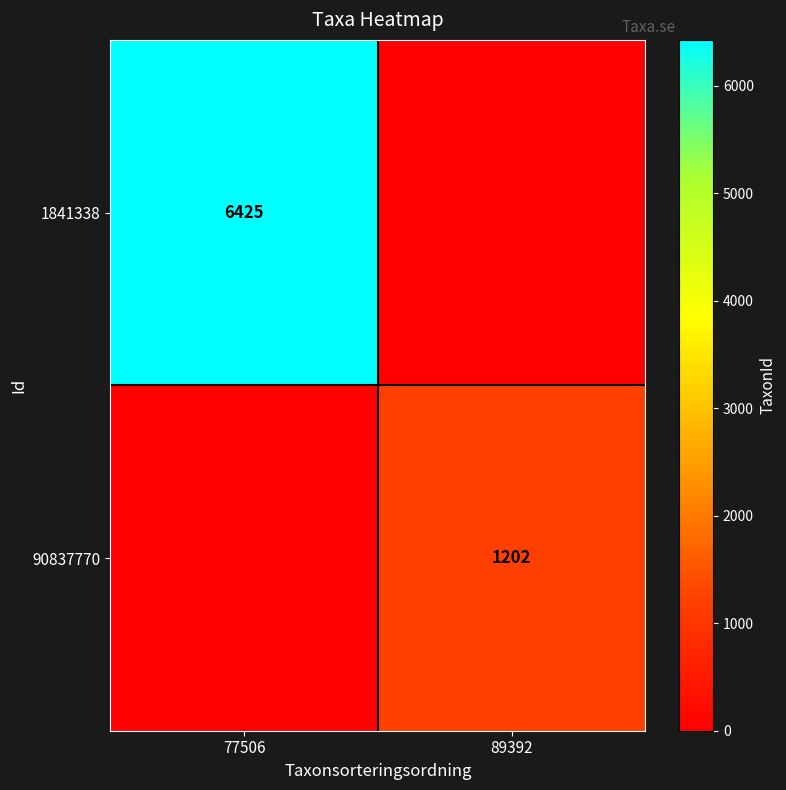

Is it true that 1841338 equals 8904 at 77506?

False